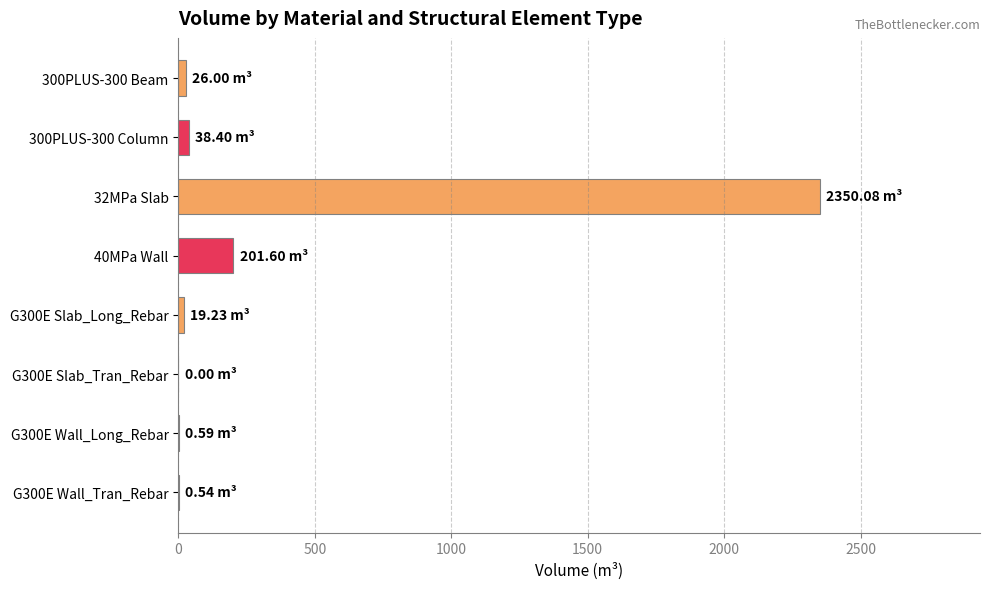

Which has a higher value, G300E Slab_Tran_Rebar or 40MPa Wall?

40MPa Wall